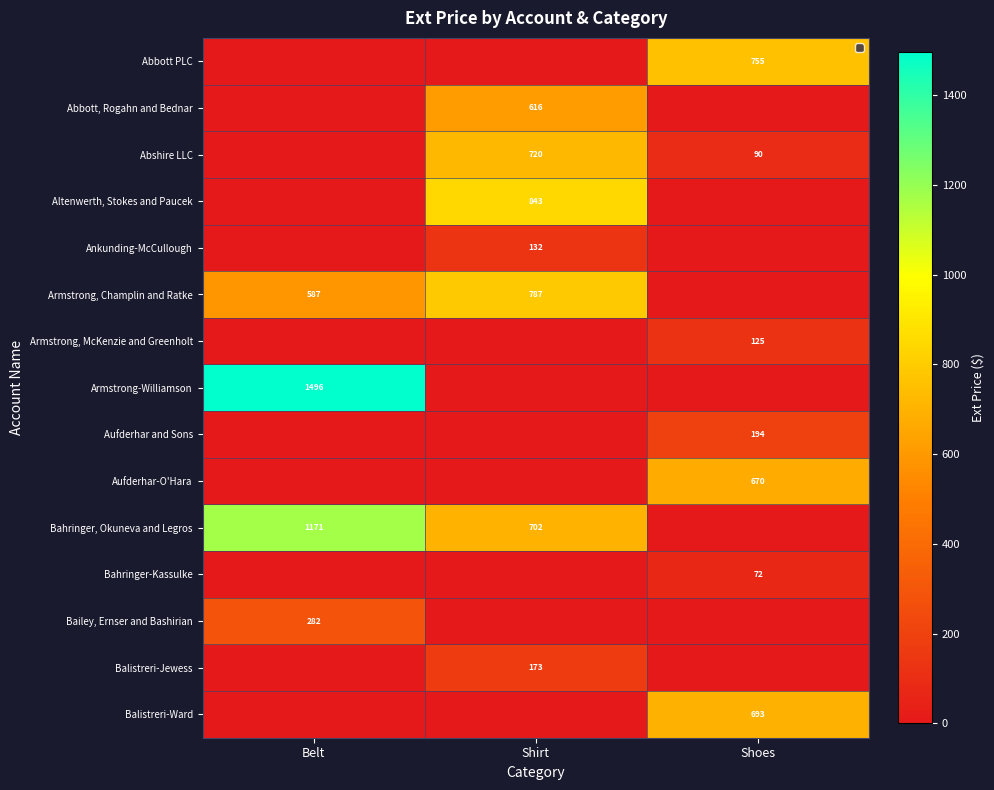

True or false: Bahringer-Kassulke has a value of 113 at Shoes.

False